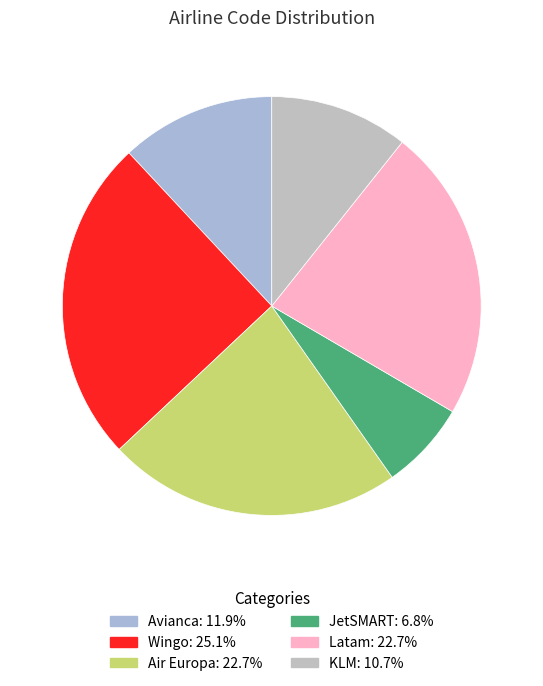

Do Wingo and JetSMART together represent more than half of the pie?

No